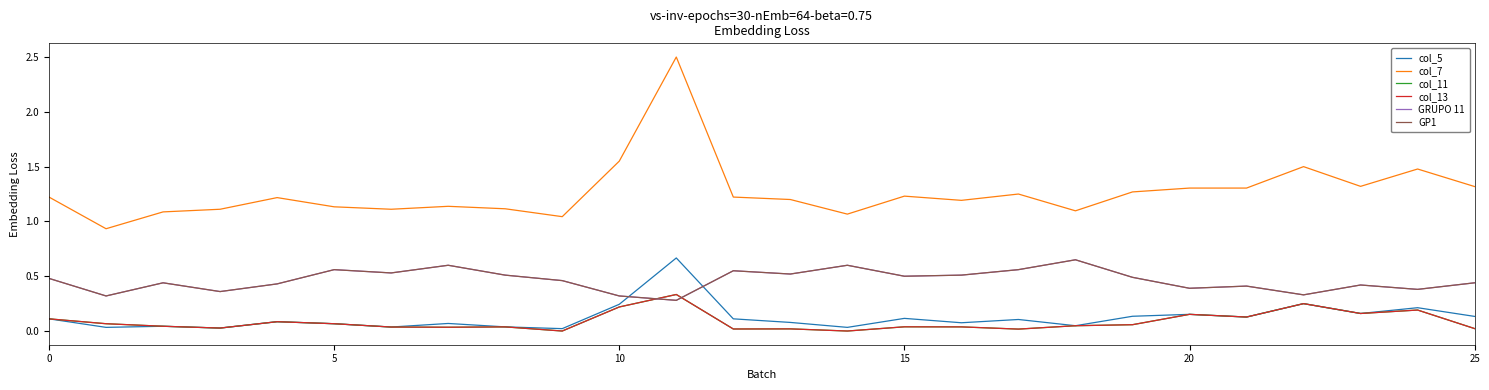

Does the chart have visible grid lines?

No